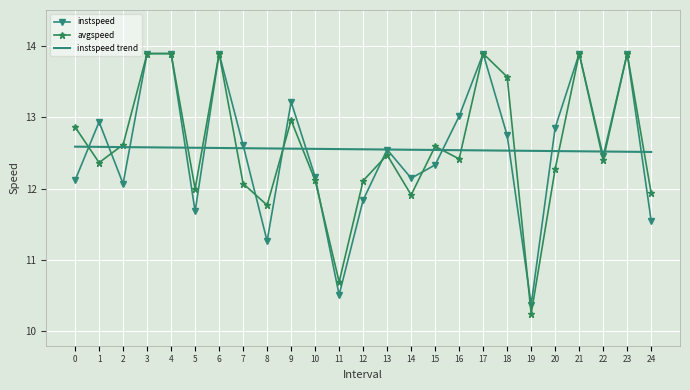

What is the difference between the instspeed values at 22 and 19?

2.1